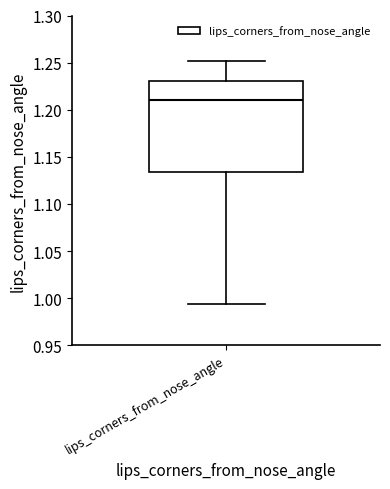

Where is the lower edge of the box for lips_corners_from_nose_angle on the y-axis? The values are not printed on the chart, so give them approximately, as read against the axis.

1.135